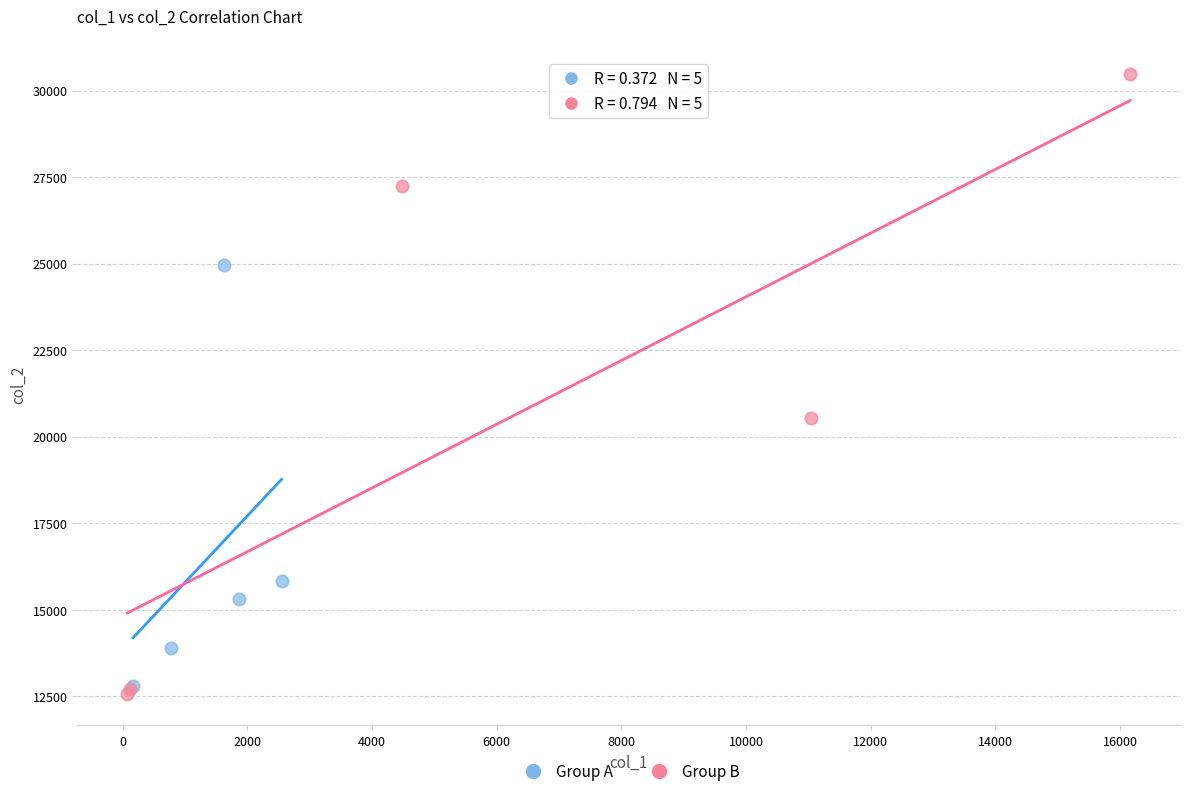

Which series contains the highest Y value?

Group B